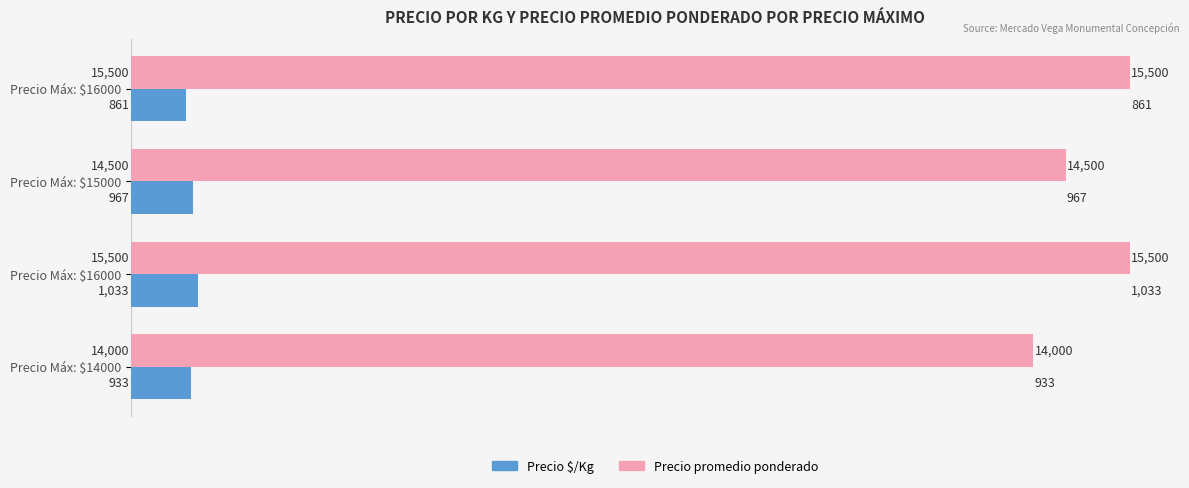

How many distinct data groups are displayed?

2